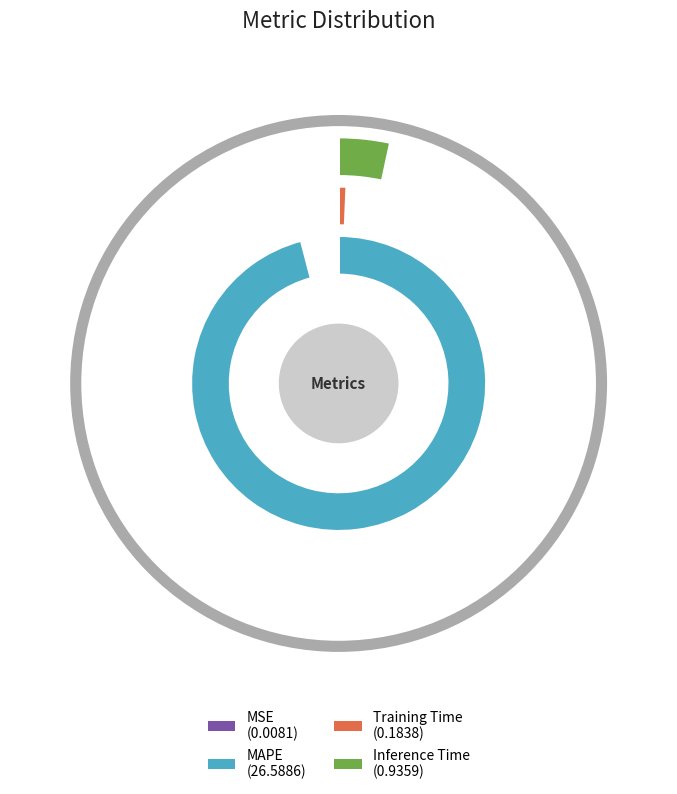

How many slices are in this pie chart?

4